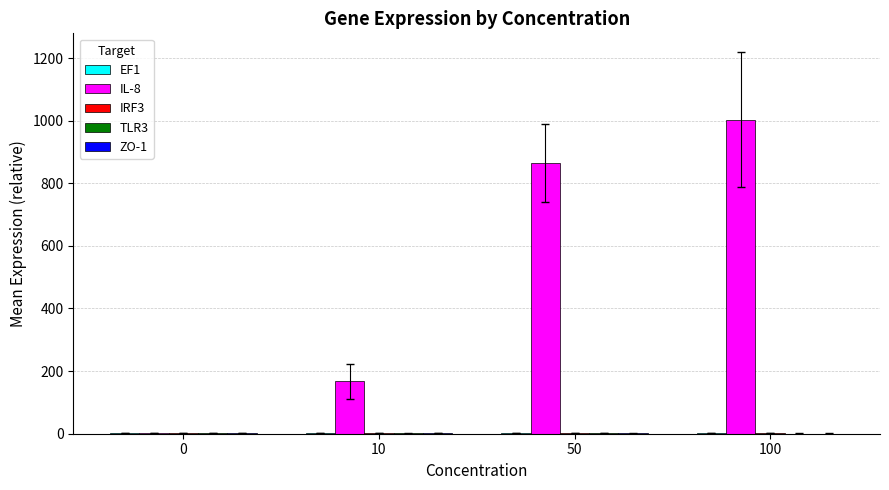

What is the maximum value shown in the chart?

1002.7